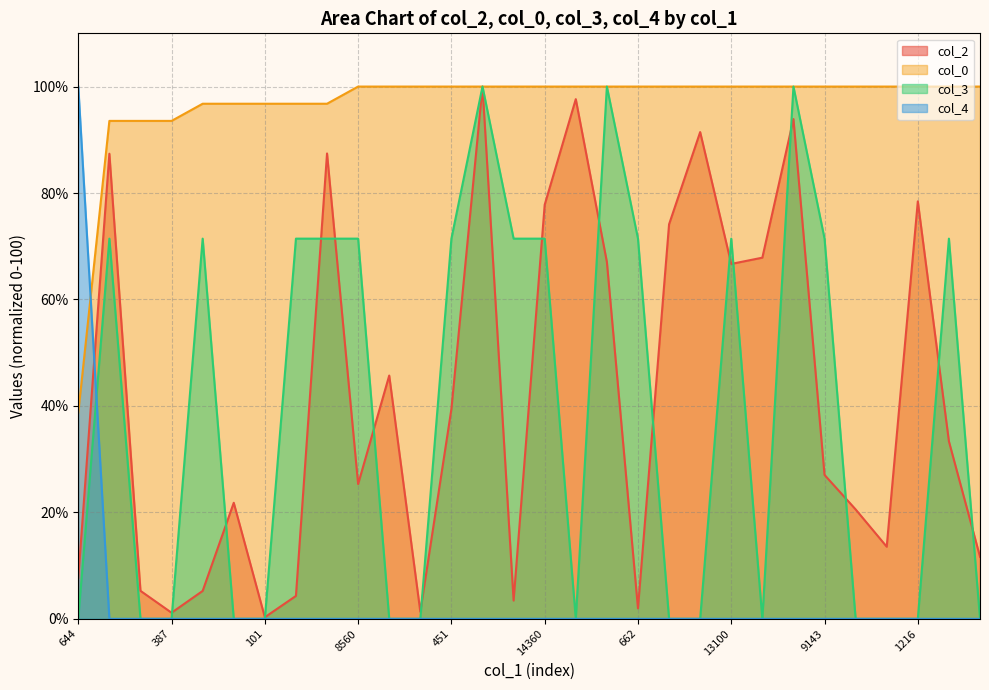

How many lines are shown in the chart?

4